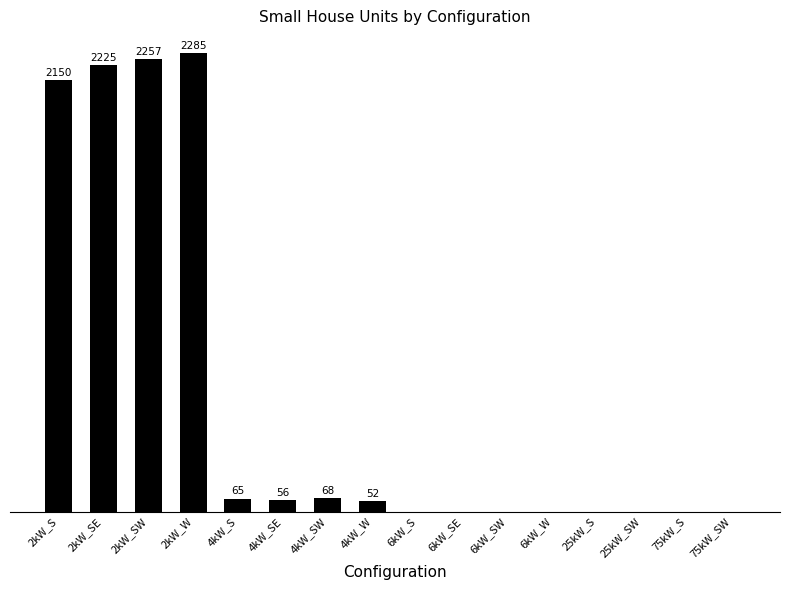

At which label is the value closest to 1142?

2kW_S